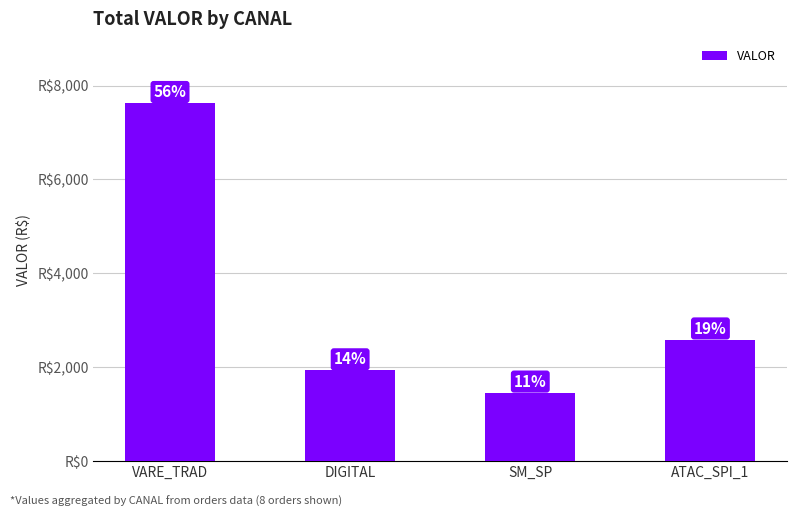

At which label does the data first exceed 2586?

VARE_TRAD